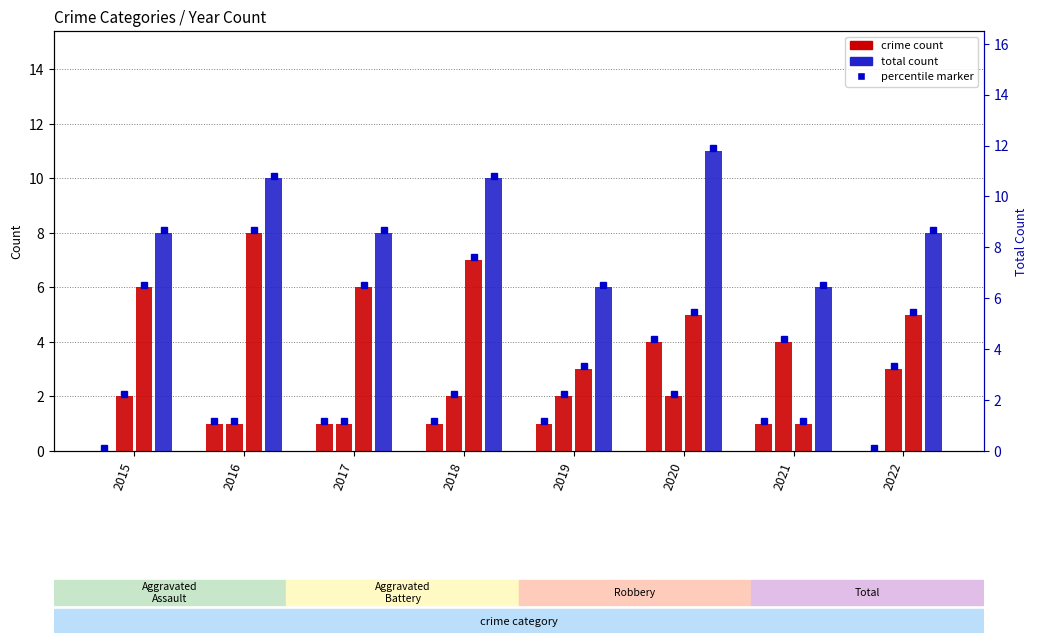

Rank the series at 2022 from highest to lowest value.

Total, Robbery, Aggravated Battery, Aggravated Assault